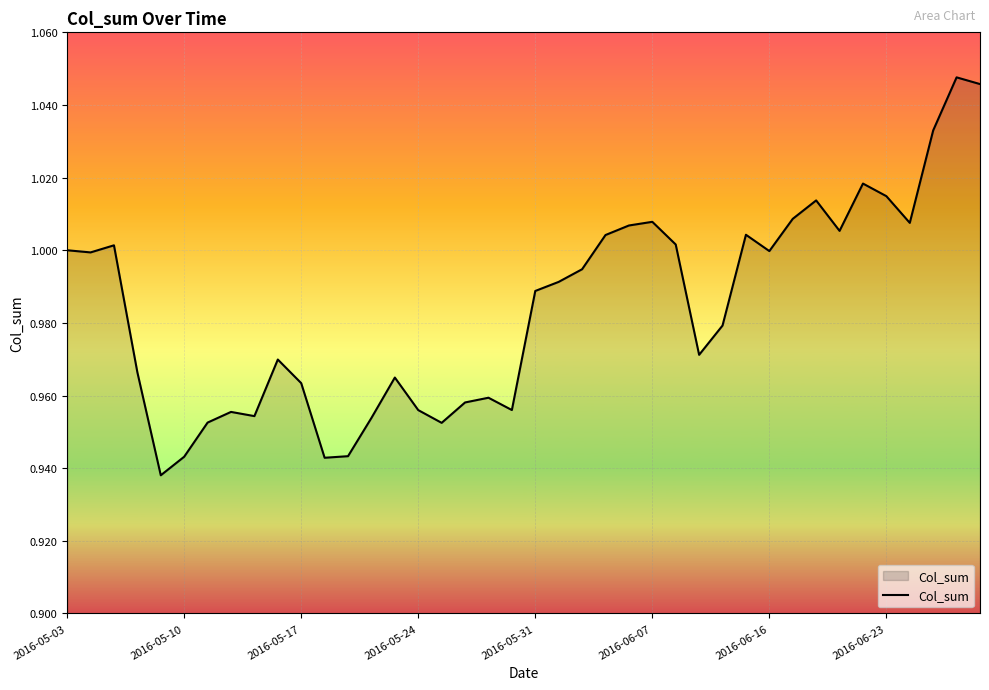

Reading right to left, extract all data points from this chart.

1.0	1.0	1.0	1.0	1.0	1.0	1.0	1.0	1.0	1.0	1.0	1.0	1.0	1.0	1.0	1.0	1.0	1.0	1.0	1.0	1.0	1.0	1.0	1.0	1.0	1.0	1.0	0.9	0.9	1.0	1.0	1.0	1.0	1.0	0.9	0.9	1.0	1.0	1.0	1.0